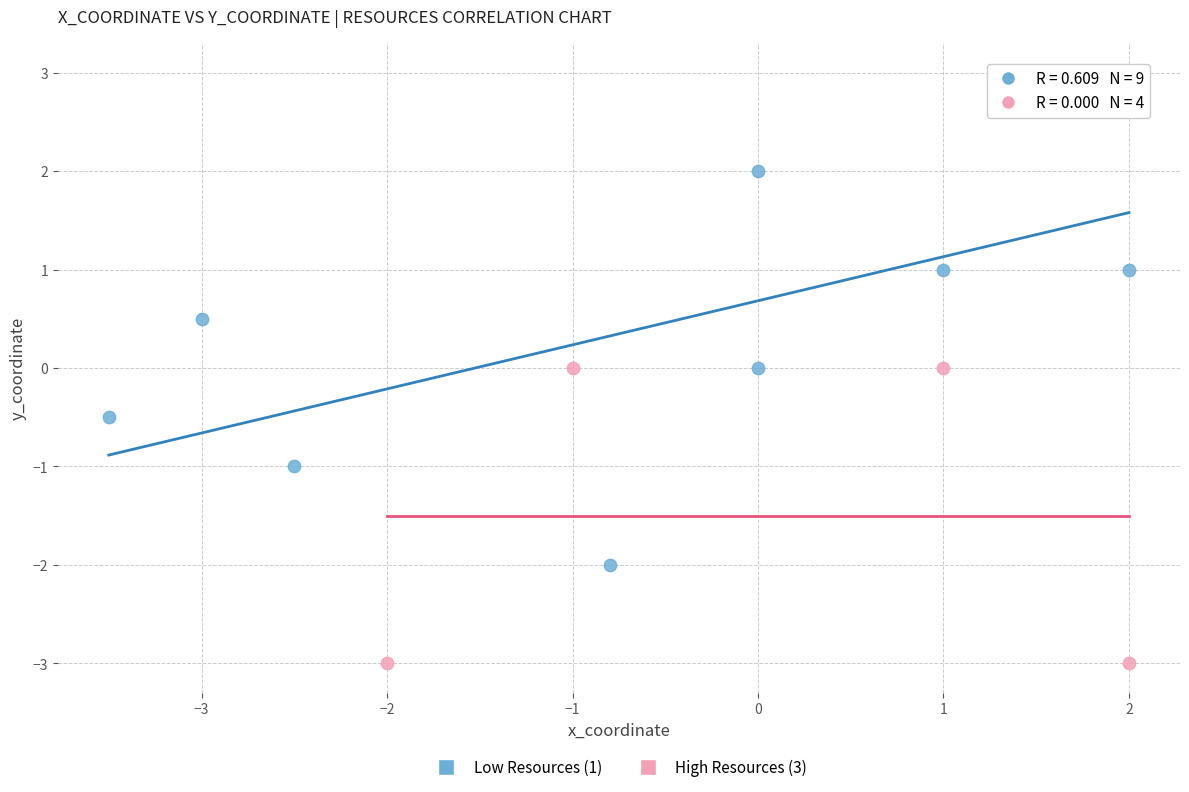

Which series has the widest spread of Y values?

Low Resources (1)